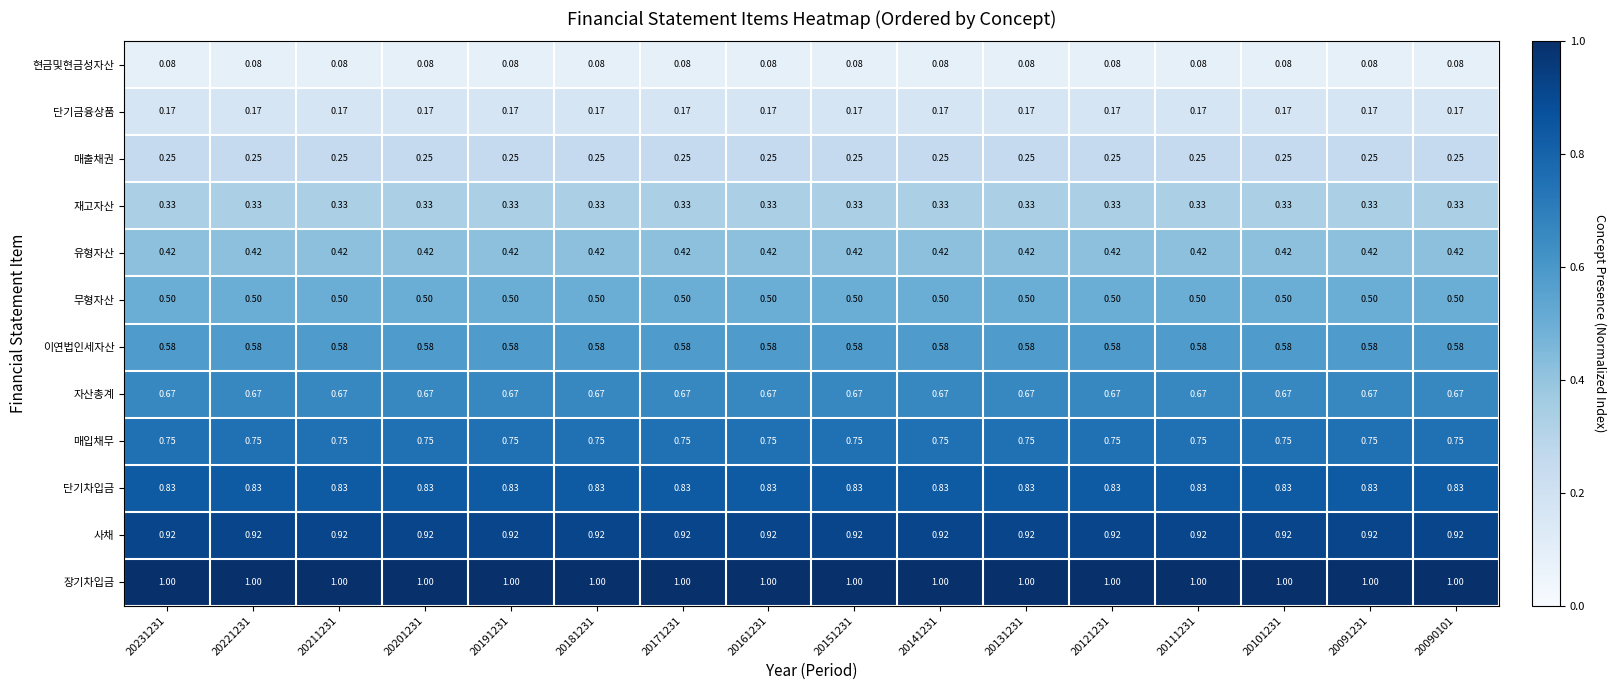

Which series has the largest total across all categories?

장기차입금